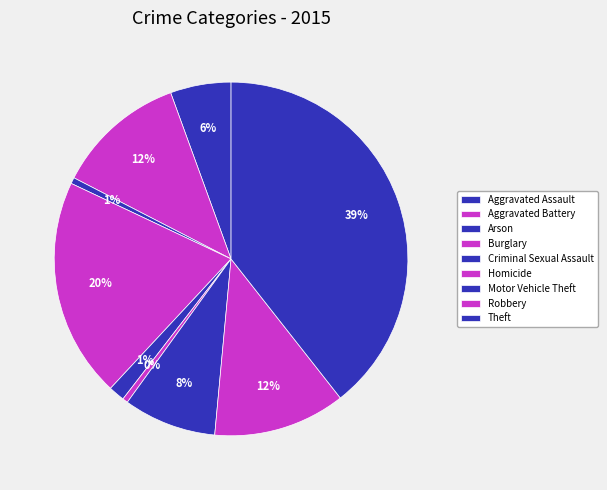

Does Aggravated Assault account for over 50% of the chart?

No